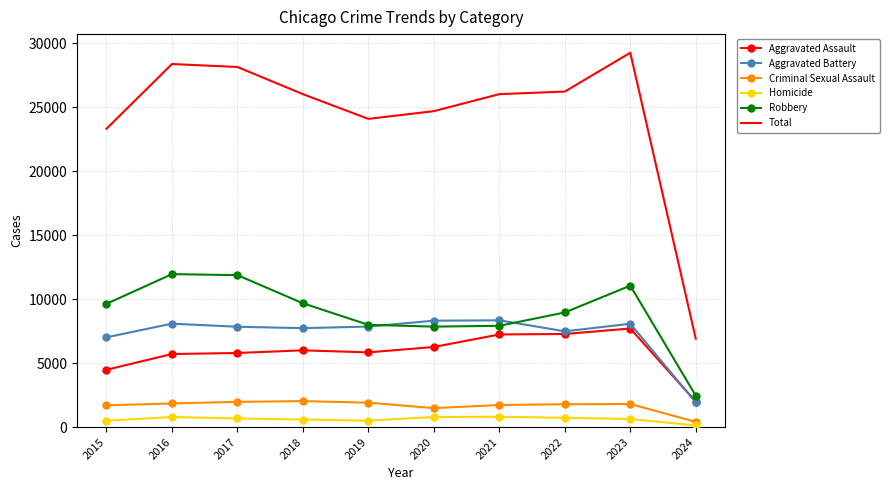

The Aggravated Assault series shows 7242 at 2021. True or false?

True